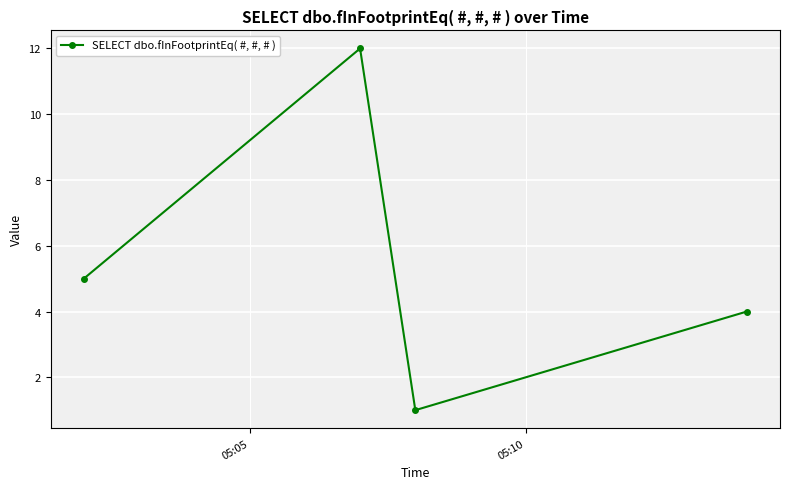

What is the difference between the maximum and minimum values?

11